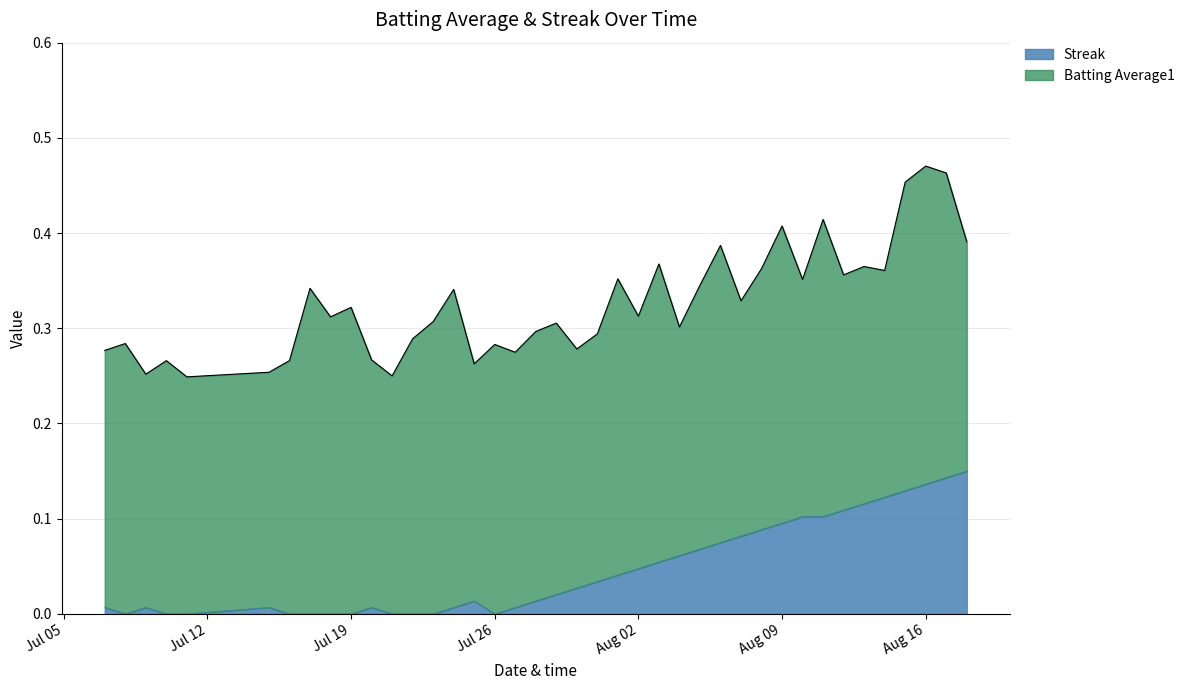

The value at 28 is 0.1. True or false?

False